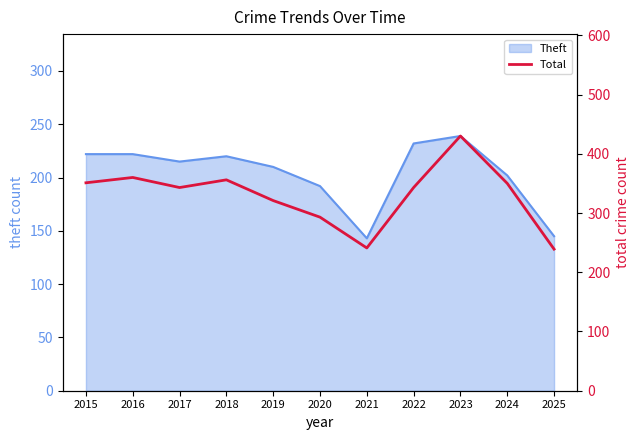

The chart shows a value of 107 at 2017. True or false?

False